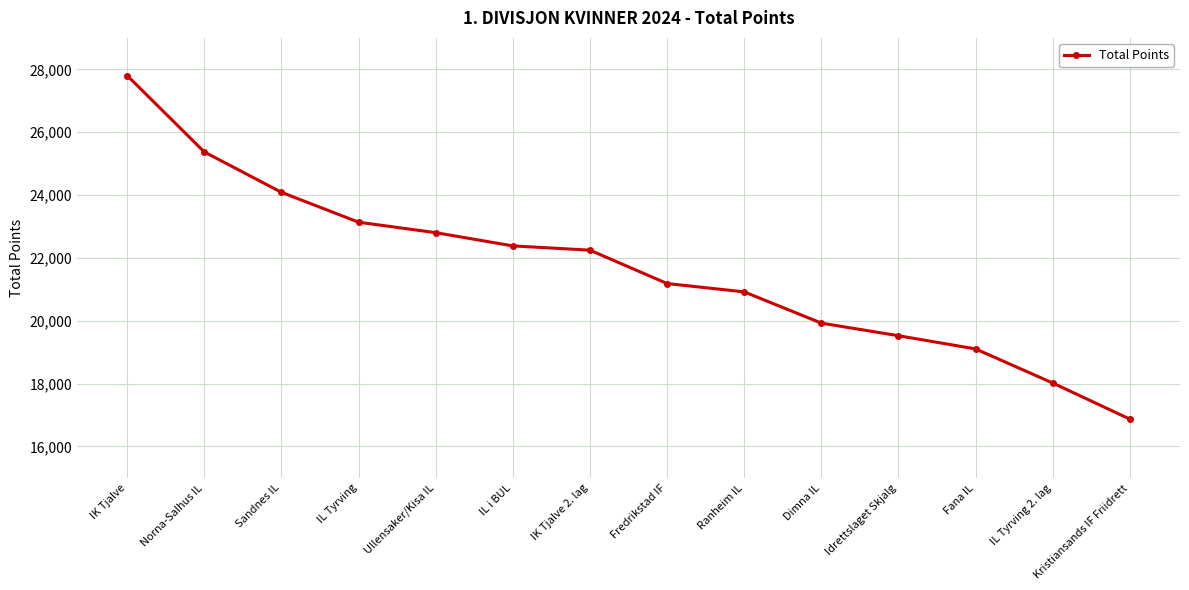

Is this an area chart (filled region under the line)?

No